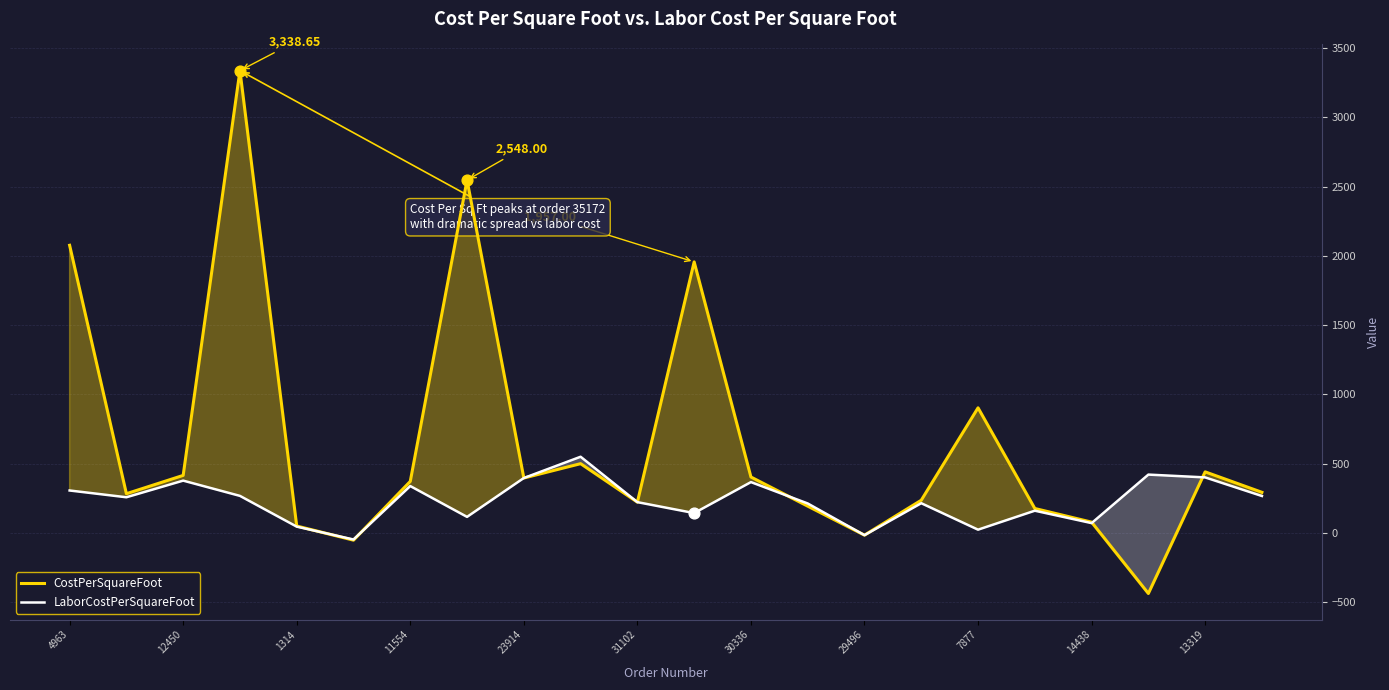

Which series has the largest total across all categories?

CostPerSquareFoot